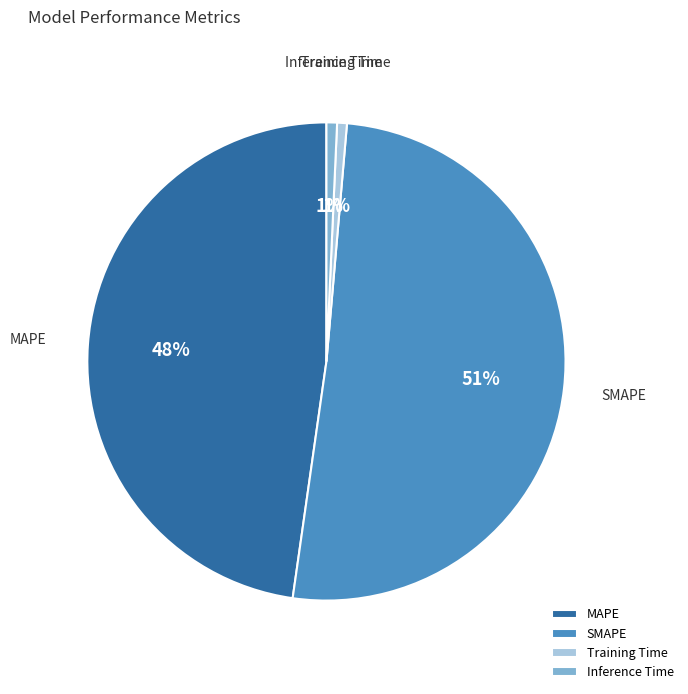

Which slice represents more than half of the pie?

SMAPE